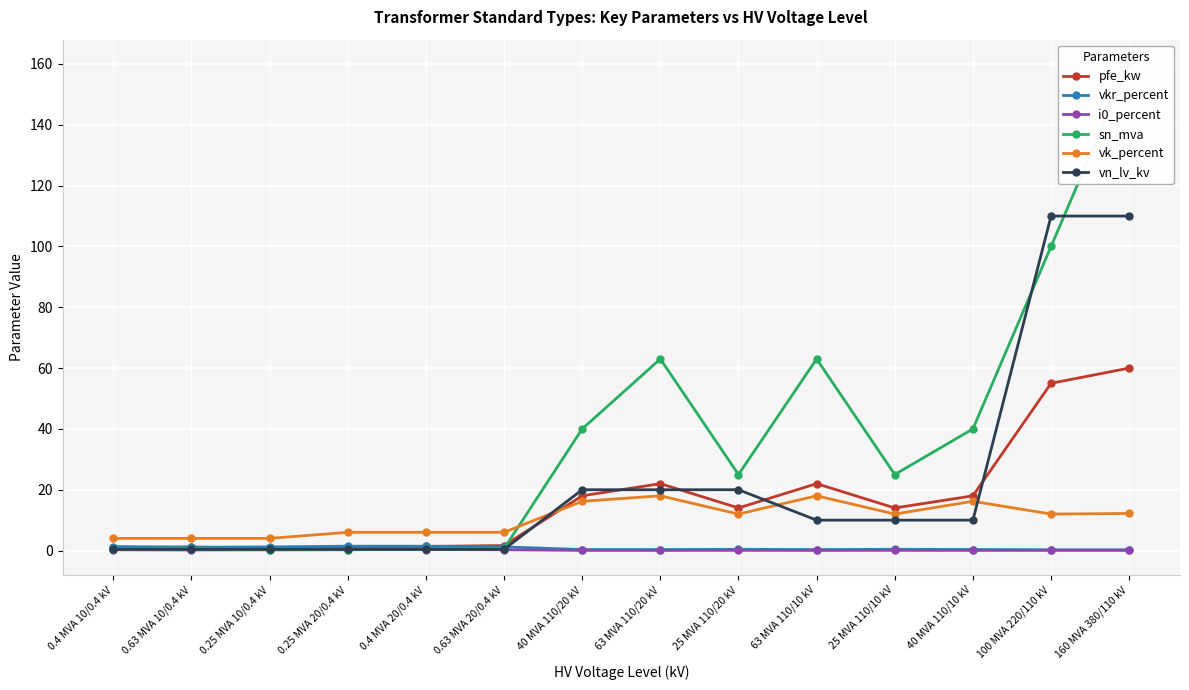

Is it true that sn_mva equals 22.8 at 40 MVA 110/20 kV?

False